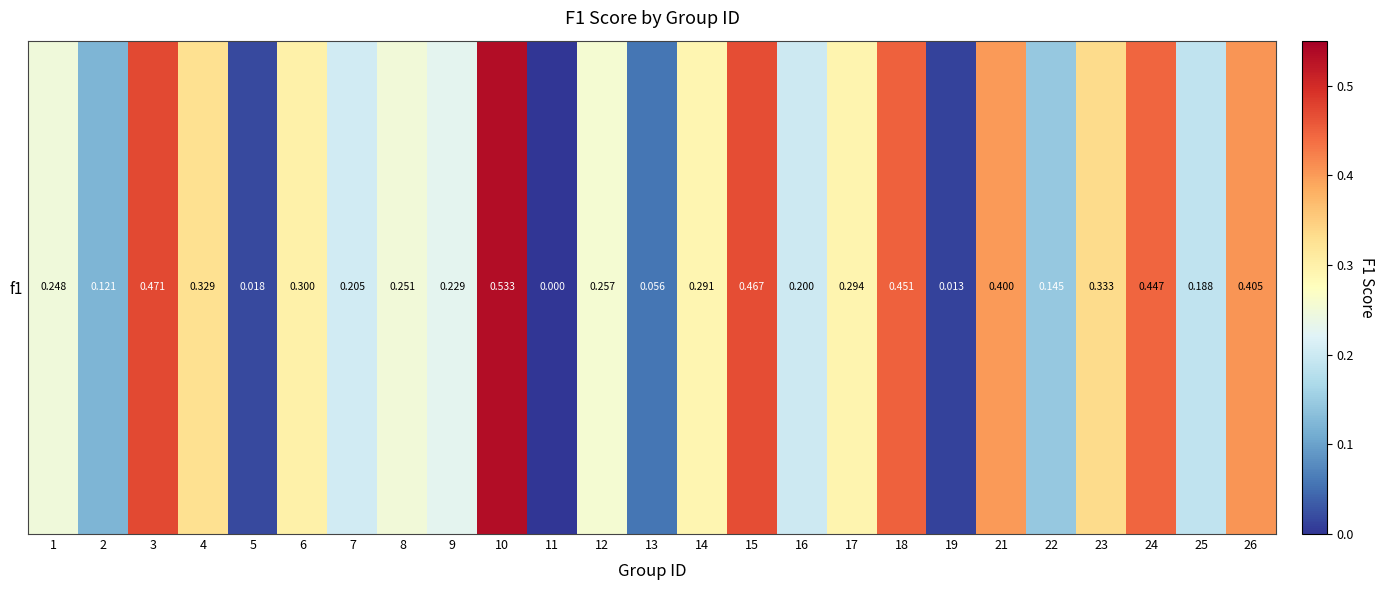

What is the difference between the maximum and second lowest values?

0.5